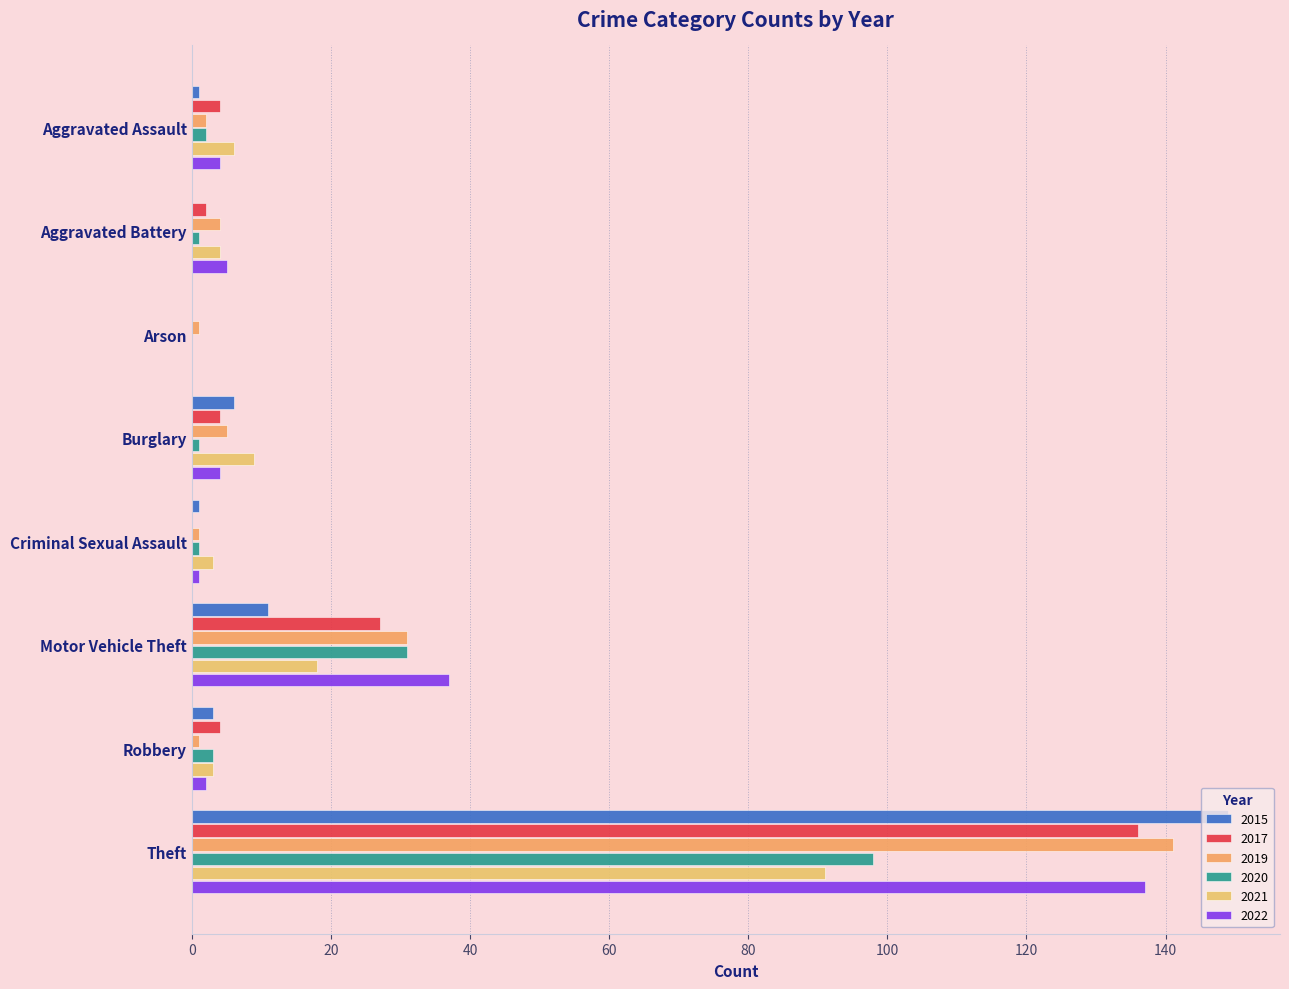

How many categories are shown in the chart?

8